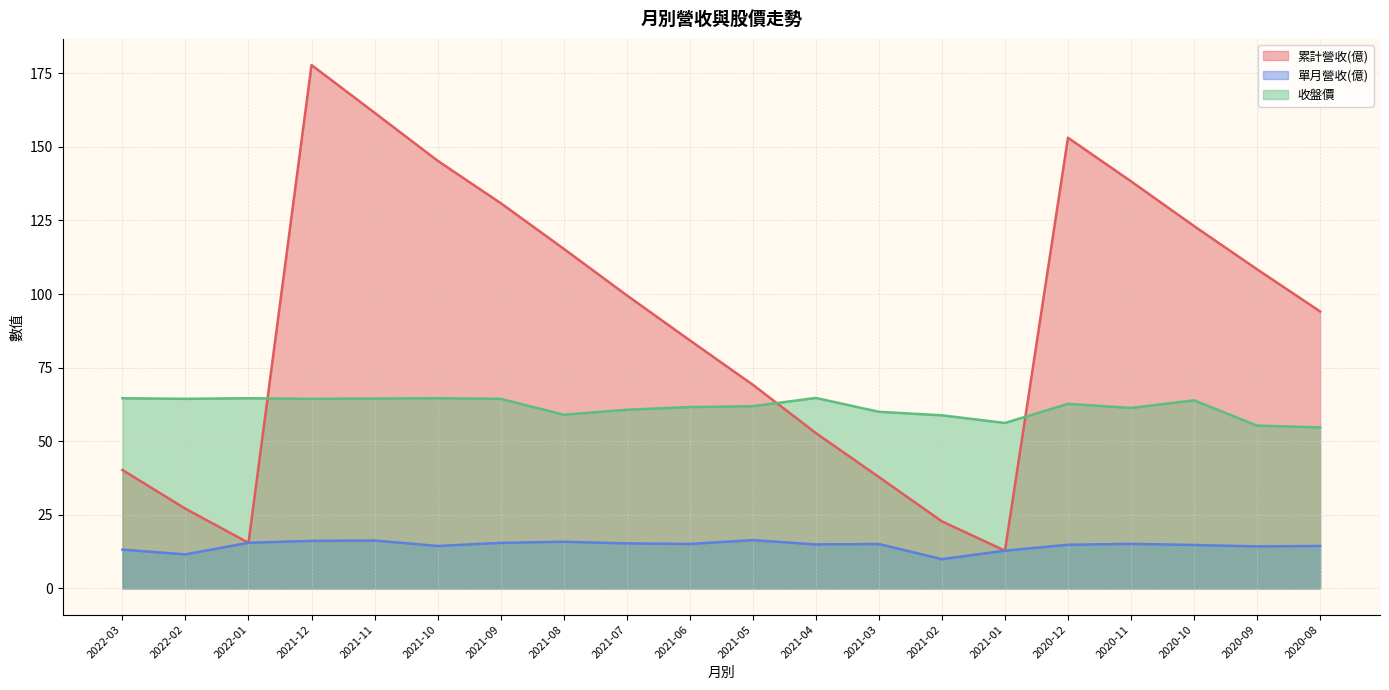

What is the minimum value shown in the chart?

9.9